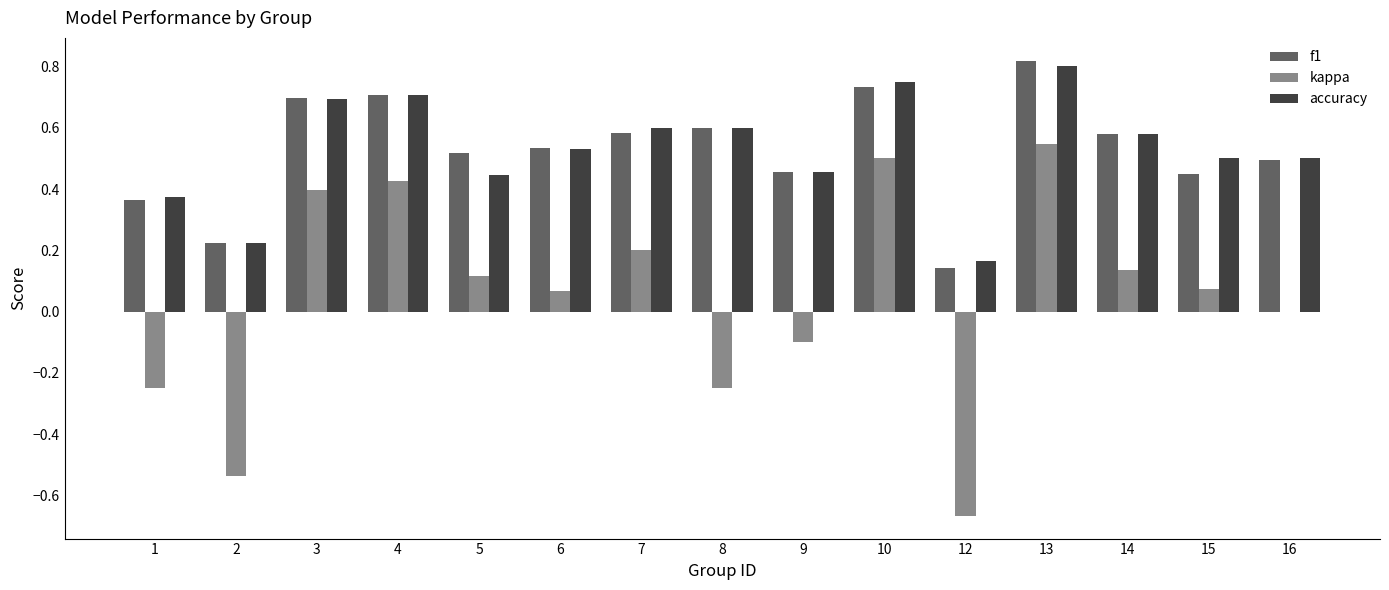

What is the sum of the kappa values at 15 and 7?

0.3